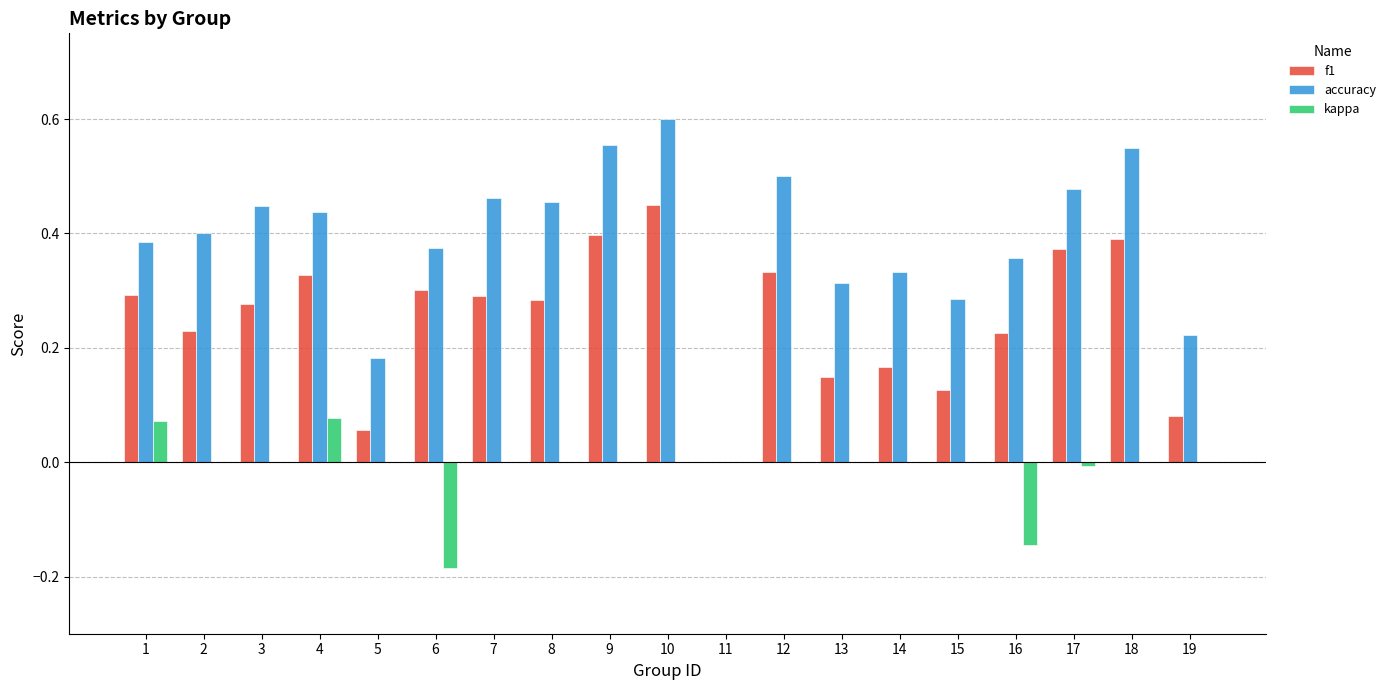

What is the sum of all f1 values?

4.8